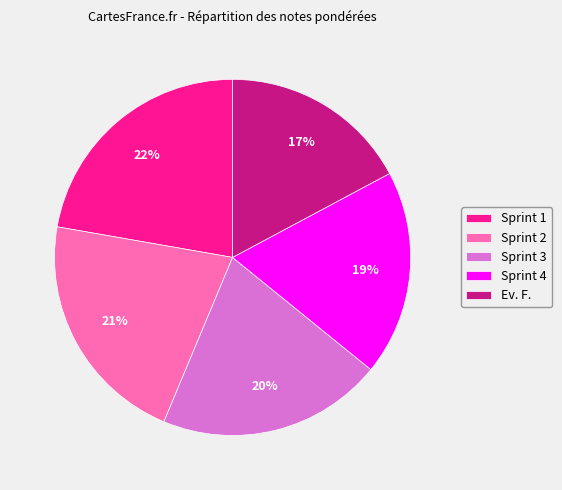

True or false: Sprint 1 accounts for 22% of the total.

True